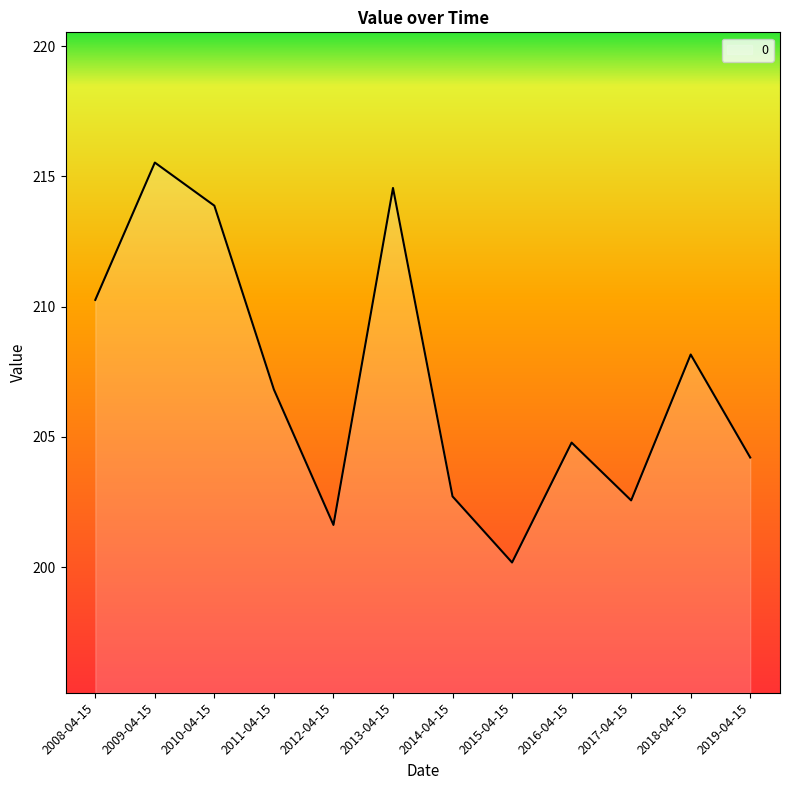

How many lines are shown in the chart?

1